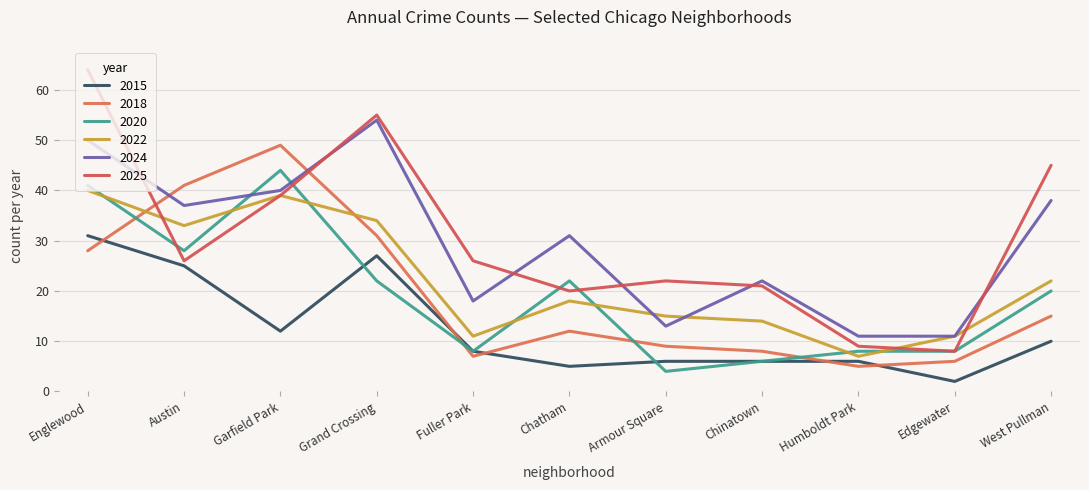

Is this an area chart (filled region under the line)?

No